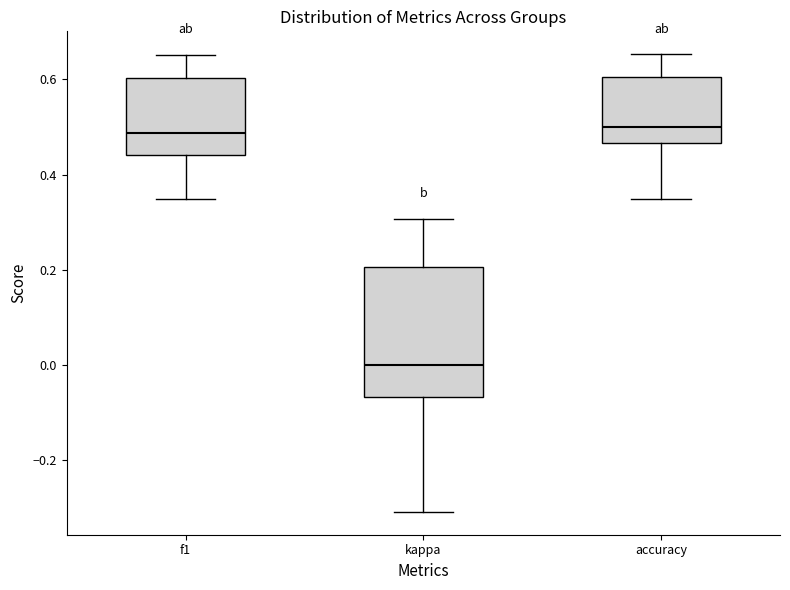

Where does the lower whisker of the box for kappa end on the y-axis? The values are not printed on the chart, so give them approximately, as read against the axis.

-0.30